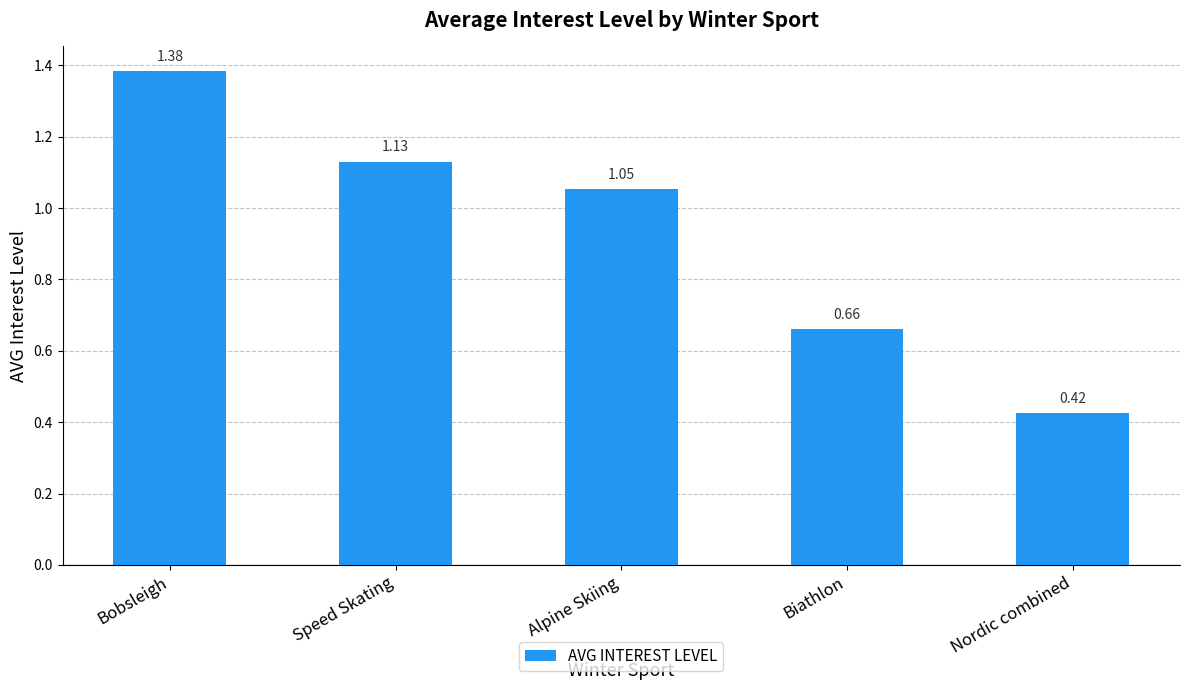

Which label corresponds to the smallest value in the chart?

Nordic combined